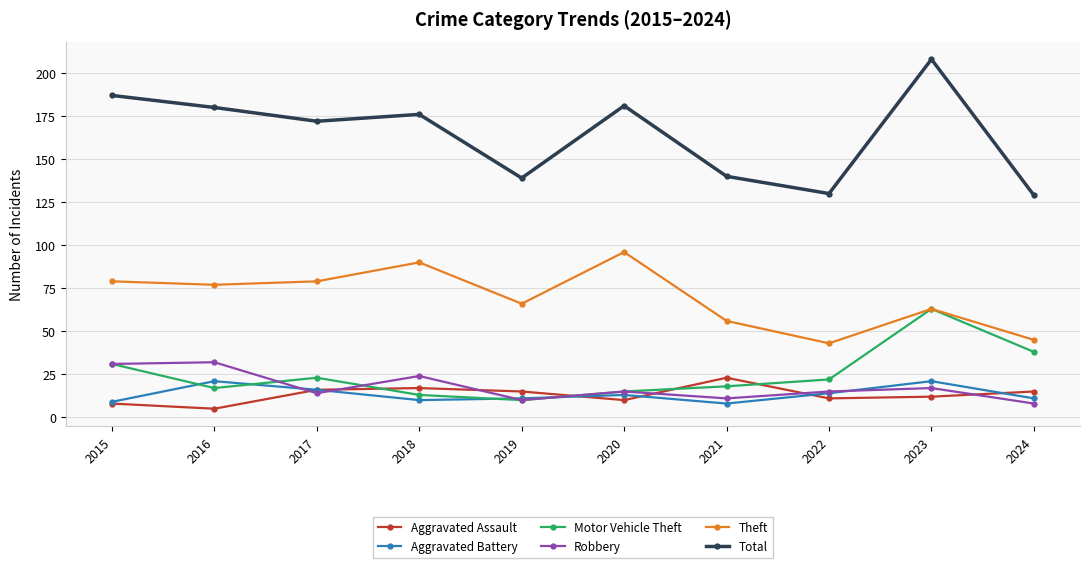

In Robbery, how many points are lower than both neighbors (excluding endpoints)?

3